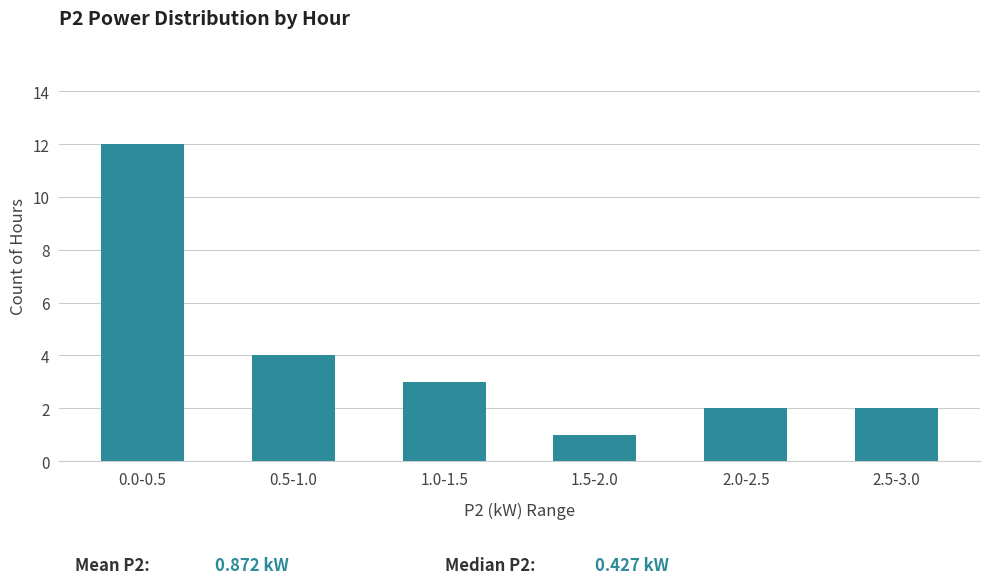

Reading left to right, extract all data points from this chart.

0.0-0.5=12	0.5-1.0=4	1.0-1.5=3	1.5-2.0=1	2.0-2.5=2	2.5-3.0=2